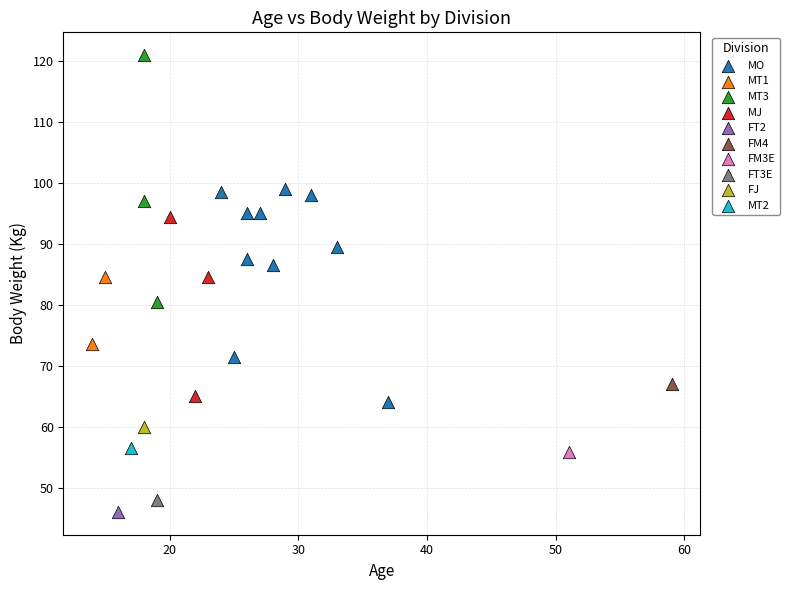

What are all the series names shown in the legend?

MO, MT1, MT3, MJ, FT2, FM4, FM3E, FT3E, FJ, MT2